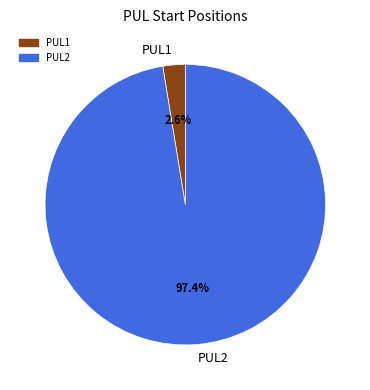

Is there a majority slice in this chart?

Yes